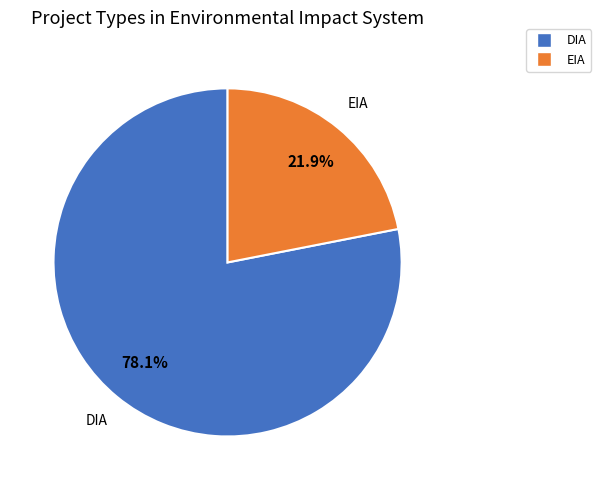

What is the smallest slice in the pie chart?

EIA